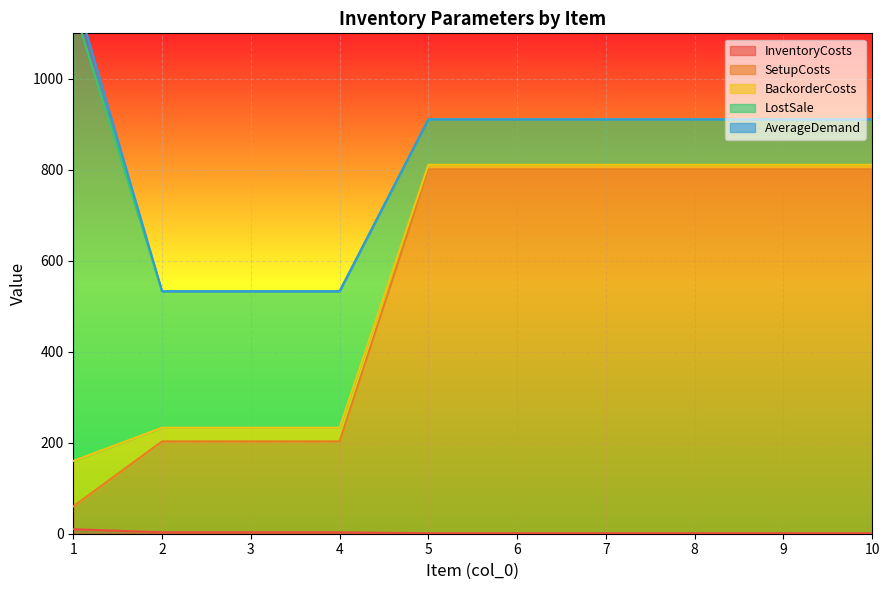

Reading left to right, what are all the values shown in this chart?

InventoryCosts: 1=10	2=3	3=3	4=3	5=1	6=1	7=1	8=1	9=1	10=1
SetupCosts: 1=50	2=200	3=200	4=200	5=800	6=800	7=800	8=800	9=800	10=800
BackorderCosts: 1=100	2=30	3=30	4=30	5=10	6=10	7=10	8=10	9=10	10=10
LostSale: 1=1000	2=300	3=300	4=300	5=100	6=100	7=100	8=100	9=100	10=100
AverageDemand: 1=40	2=0	3=0	4=0	5=0	6=0	7=0	8=0	9=0	10=0